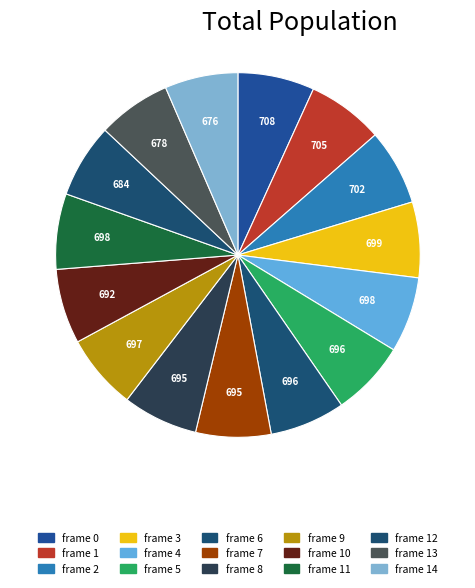

What is the change in value from frame 8 to frame 9?

+2